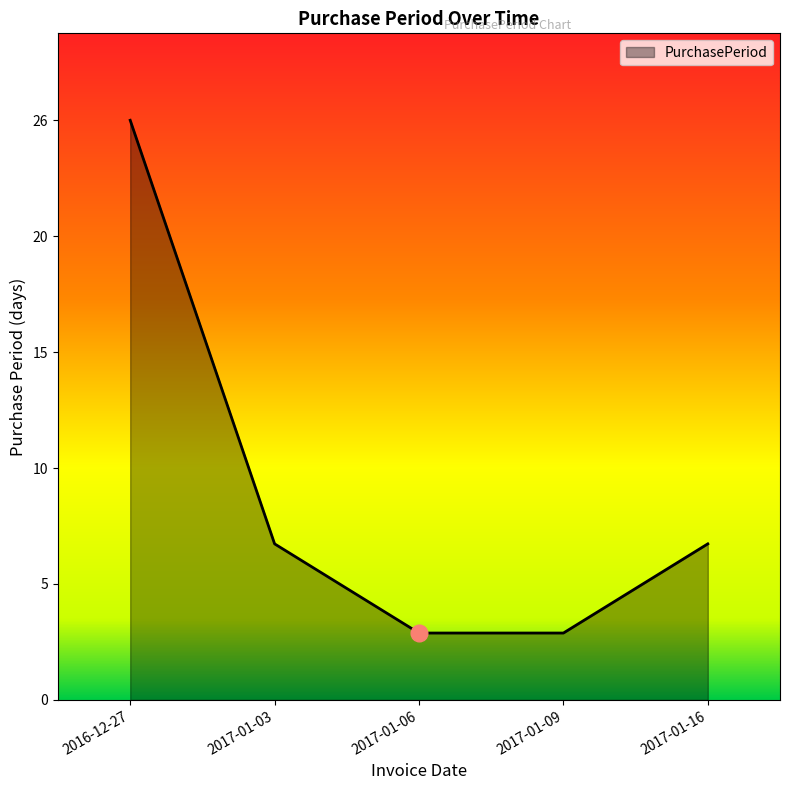

What is the label of the 1st point from the left?

2016-12-27